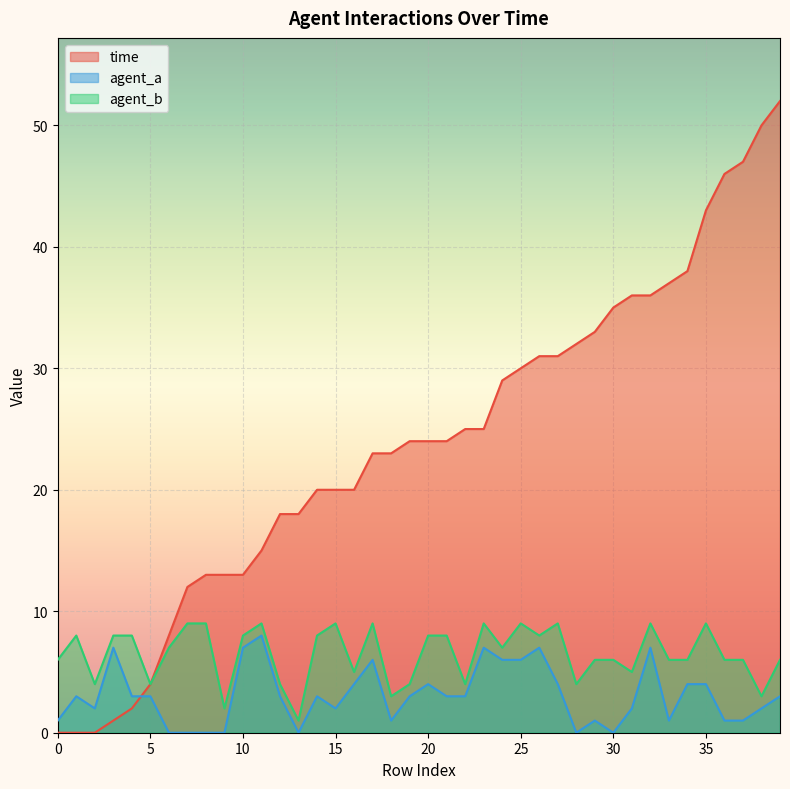

True or false: agent_a and agent_b cross at least once.

False